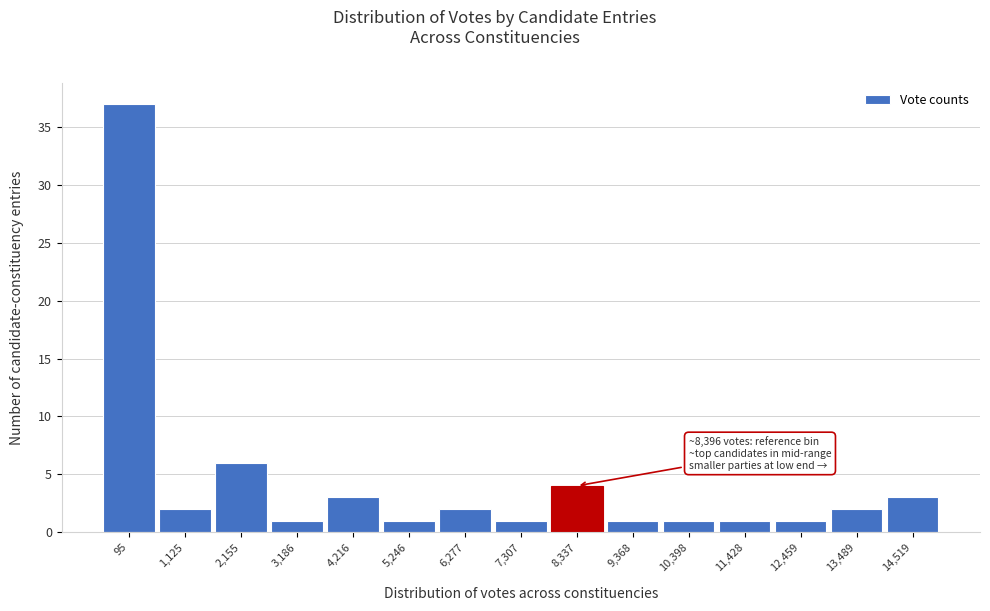

Reading right to left, what are all the values shown in this chart?

14,519=3	13,489=2	12,459=1	11,428=1	10,398=1	9,368=1	8,337=4	7,307=1	6,277=2	5,246=1	4,216=3	3,186=1	2,155=6	1,125=2	95=37